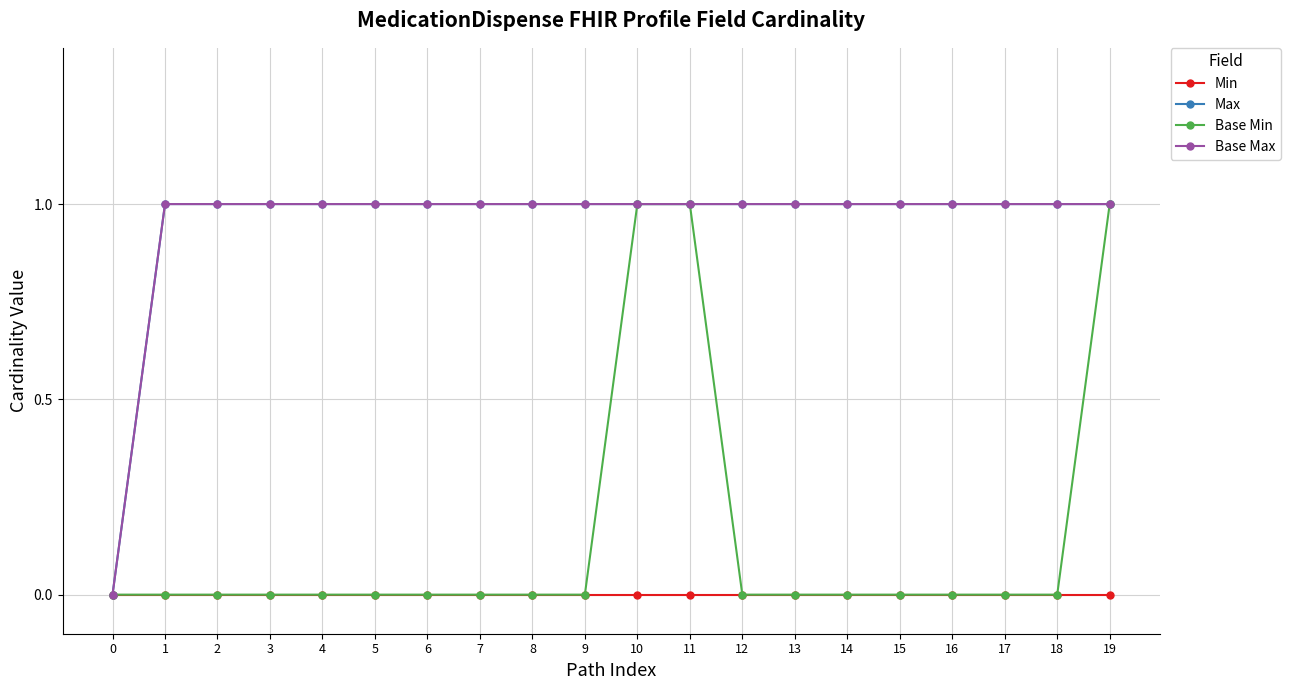

The Base Max series shows 1 at 16. True or false?

True